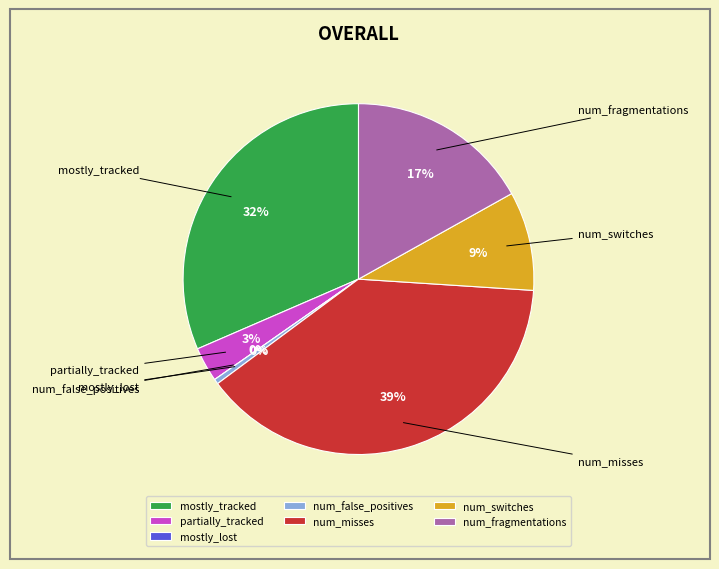

To the nearest percent, what is the difference between the largest and smallest slice percentages?

39%